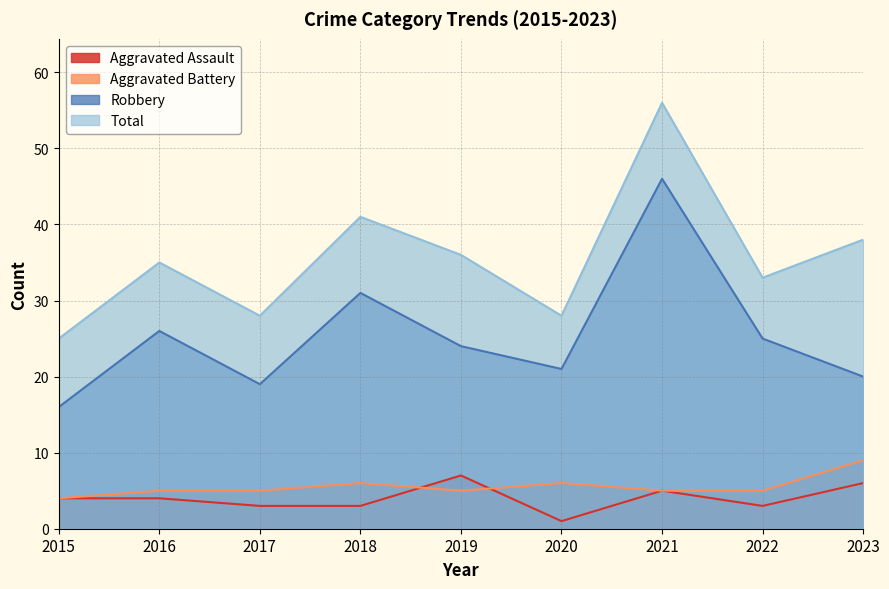

True or false: Aggravated Assault and Robbery cross at least once.

False